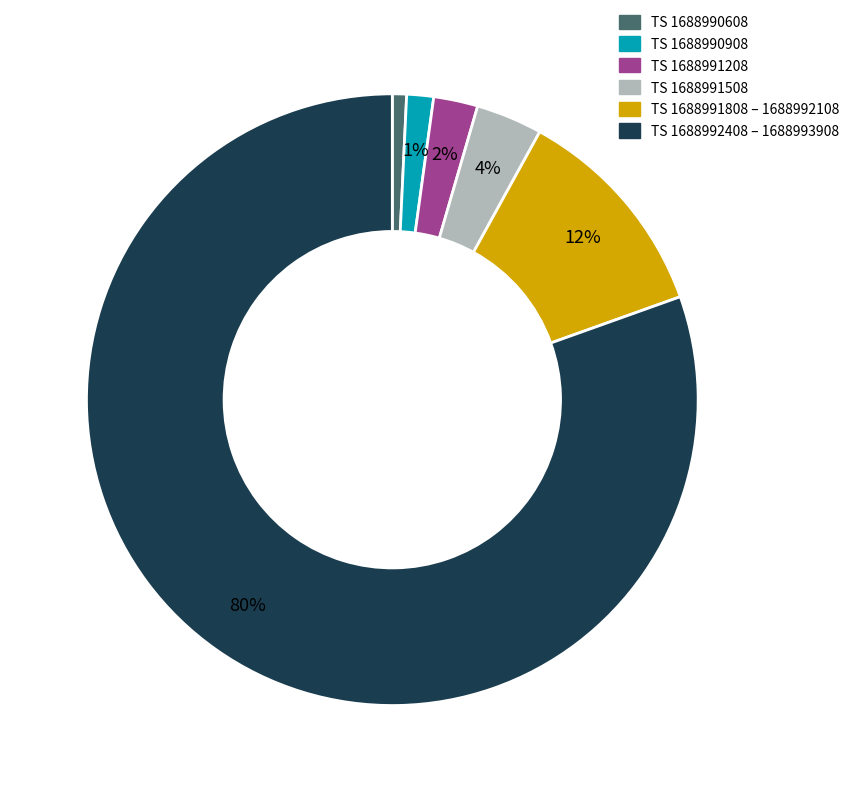

Does any single category account for the majority?

Yes